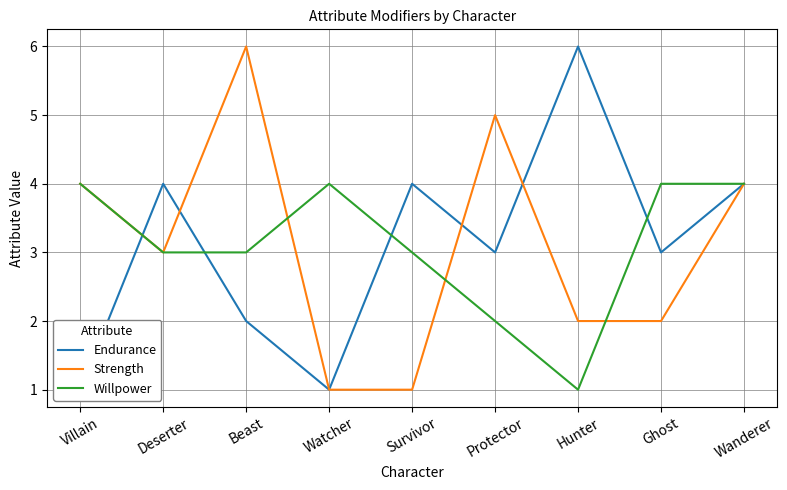

The Willpower series shows 2 at Protector. True or false?

True